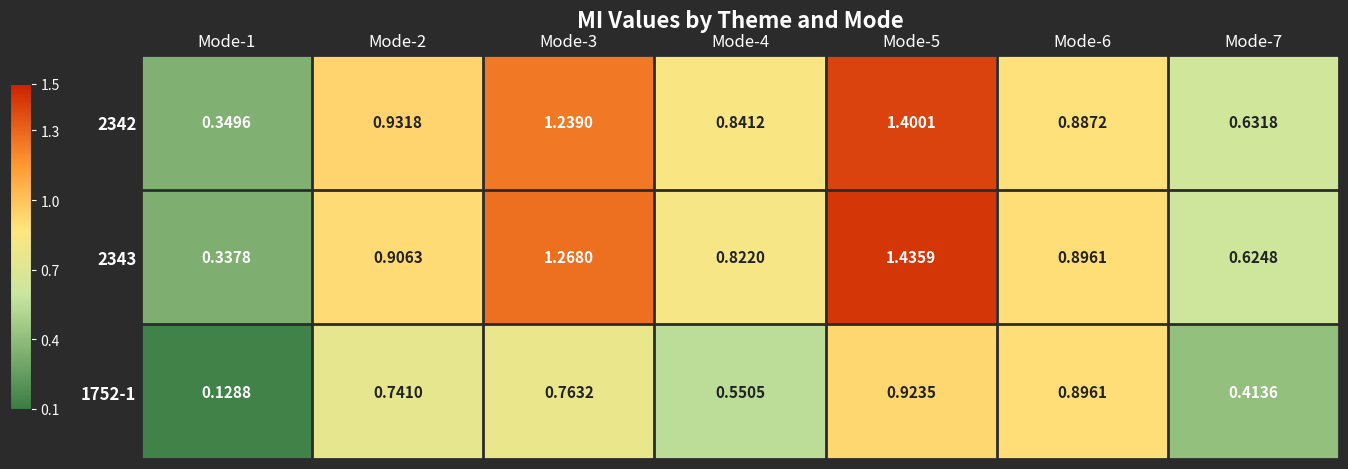

Is the value of 2342 at Mode-5 greater than the value of 1752-1 at Mode-1?

Yes